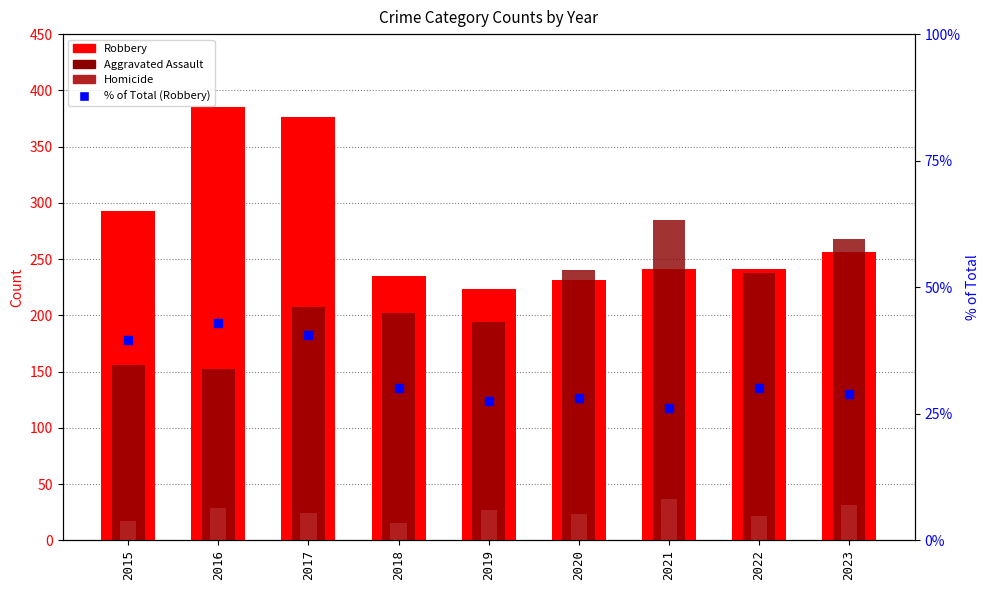

Which series has the largest total across all categories?

Robbery